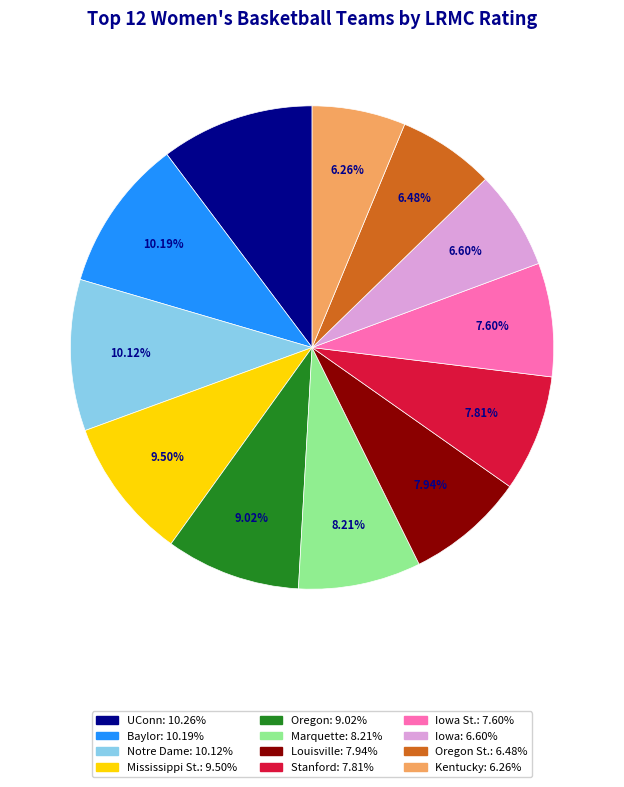

Count the number of slices in the pie.

12